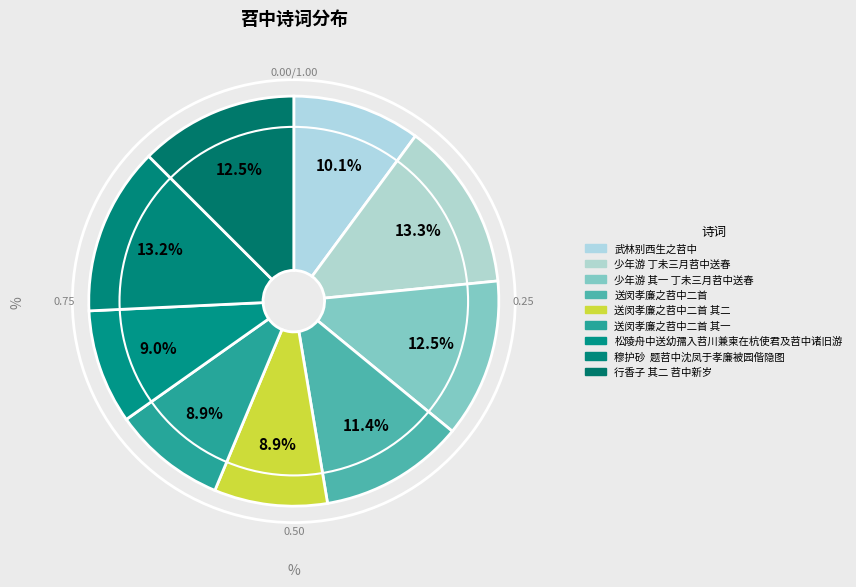

Which category has the biggest portion of the pie?

少年游 丁未三月苕中送春